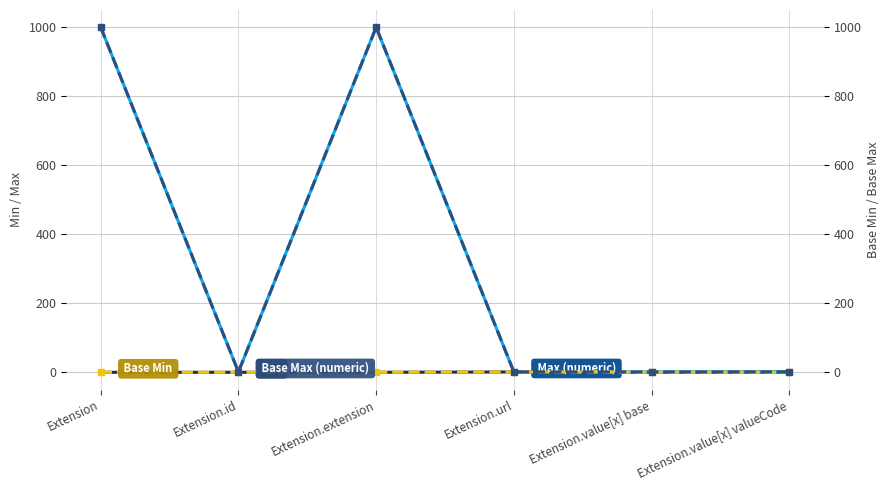

Reading left to right, what are all the values shown in this chart?

Min: Extension=0	Extension.id=0	Extension.extension=0	Extension.url=1	Extension.value[x] base=0	Extension.value[x] valueCode=1
Max (numeric): Extension=999	Extension.id=1	Extension.extension=999	Extension.url=1	Extension.value[x] base=1	Extension.value[x] valueCode=1
Base Min: Extension=0	Extension.id=0	Extension.extension=0	Extension.url=1	Extension.value[x] base=0	Extension.value[x] valueCode=0
Base Max (numeric): Extension=999	Extension.id=1	Extension.extension=999	Extension.url=1	Extension.value[x] base=1	Extension.value[x] valueCode=1